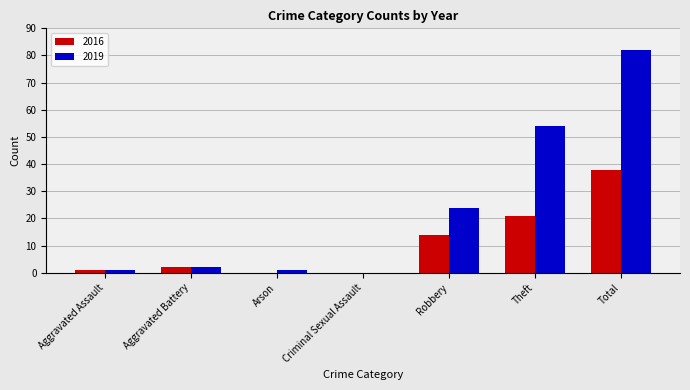

What is the sum of the 2019 values at Aggravated Battery and Robbery?

26